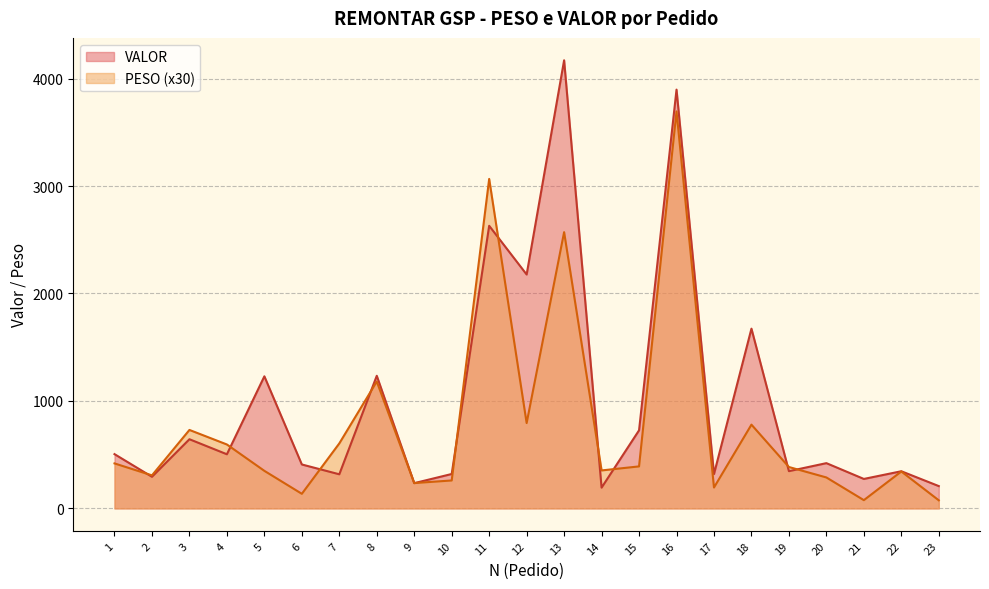

How many lines are shown in the chart?

2